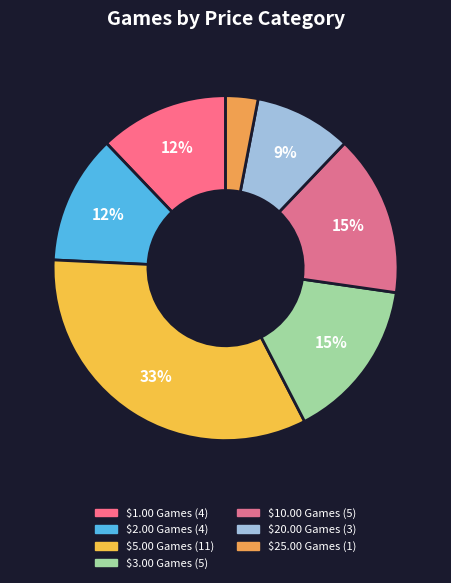

To the nearest percent, what portion does $20.00 Games represent?

9%